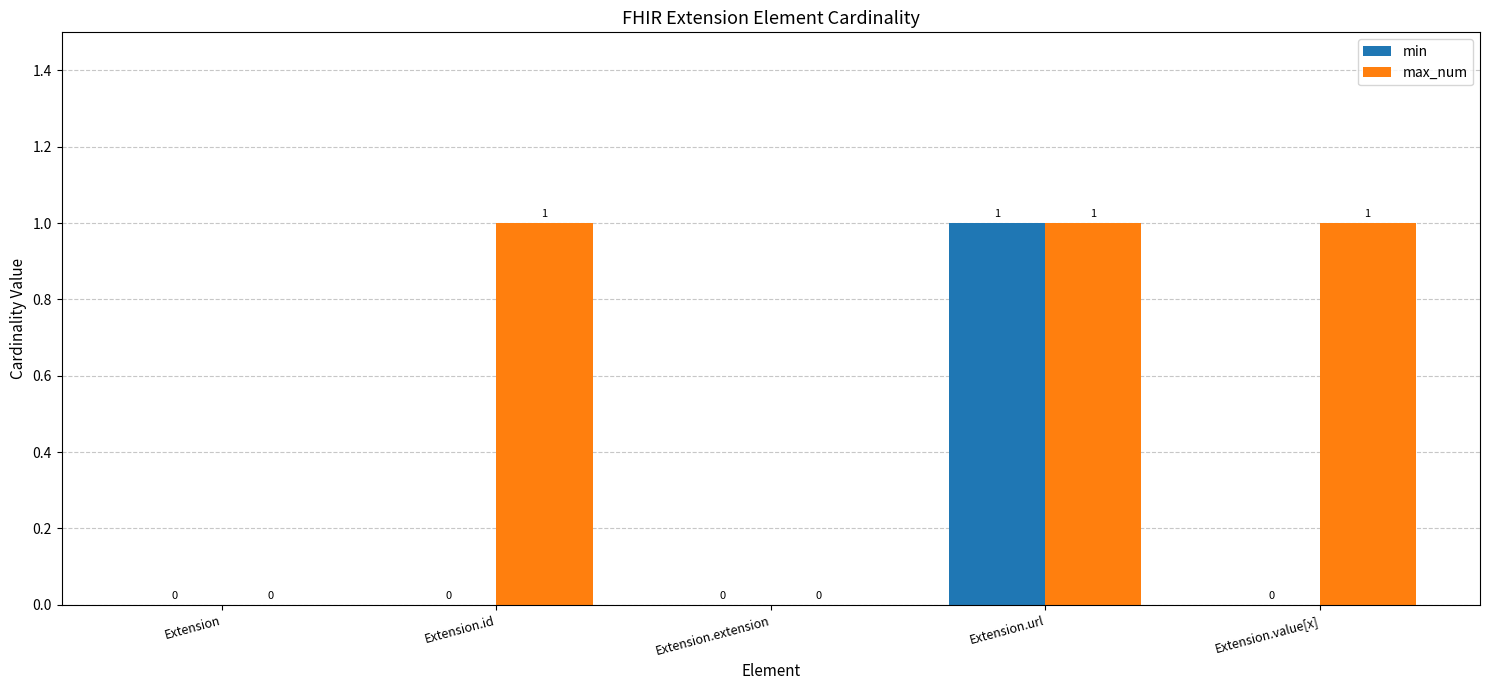

What is the sum of all max_num values?

3